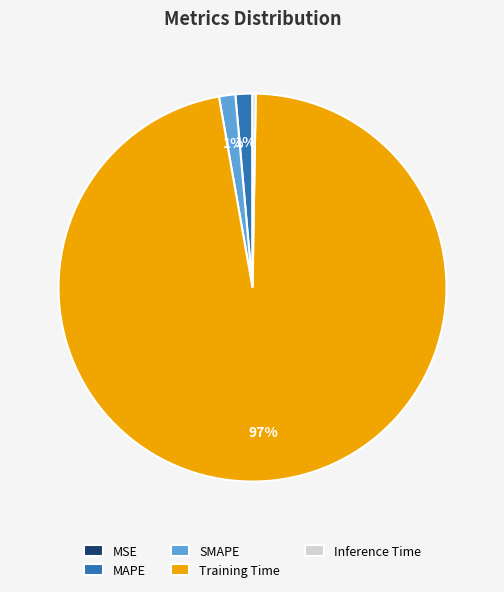

What is the largest slice in the pie chart?

Training Time